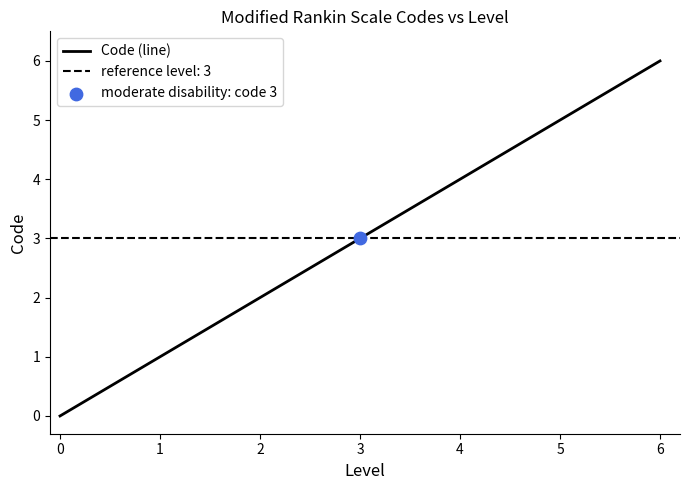

True or false: Code (line) has a value of 0 at 0.

True